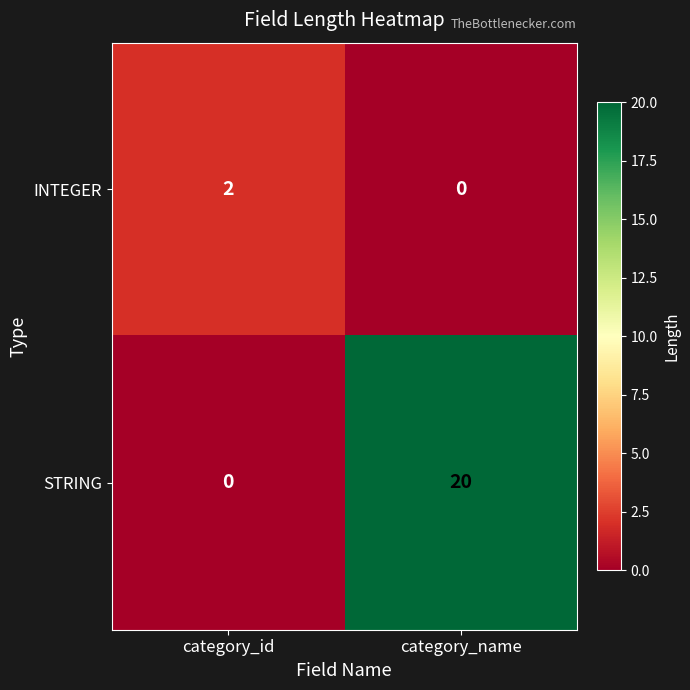

Reading left to right, list all the values displayed in this chart.

INTEGER: category_id=2	category_name=0
STRING: category_id=0	category_name=20